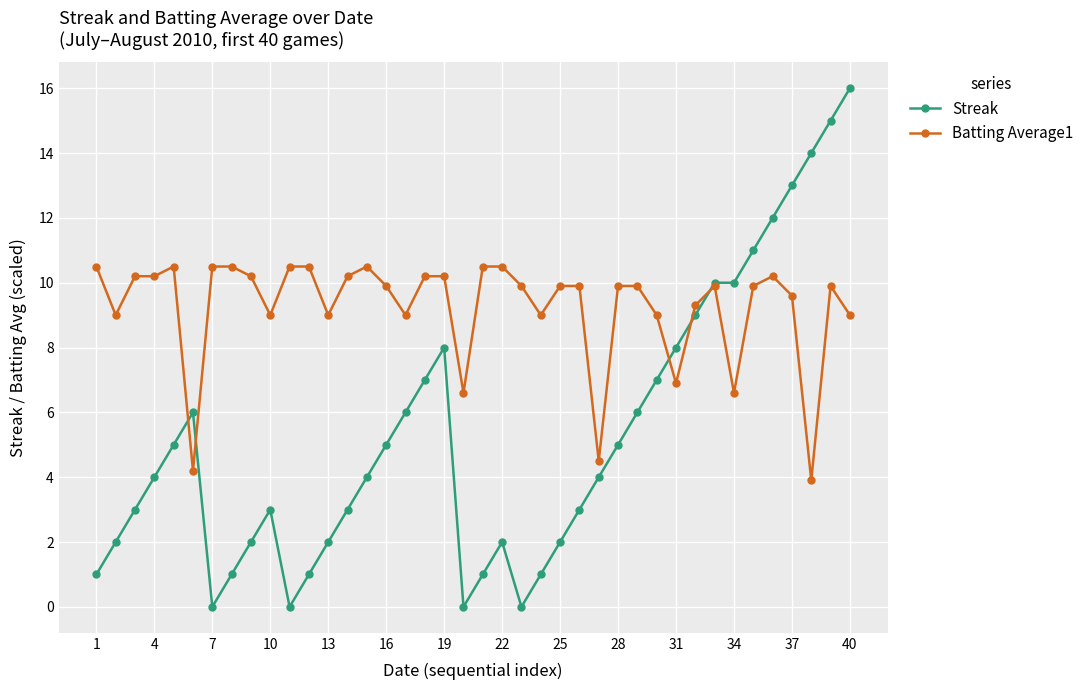

Rank the series by their average value, from highest to lowest.

Batting Average1, Streak